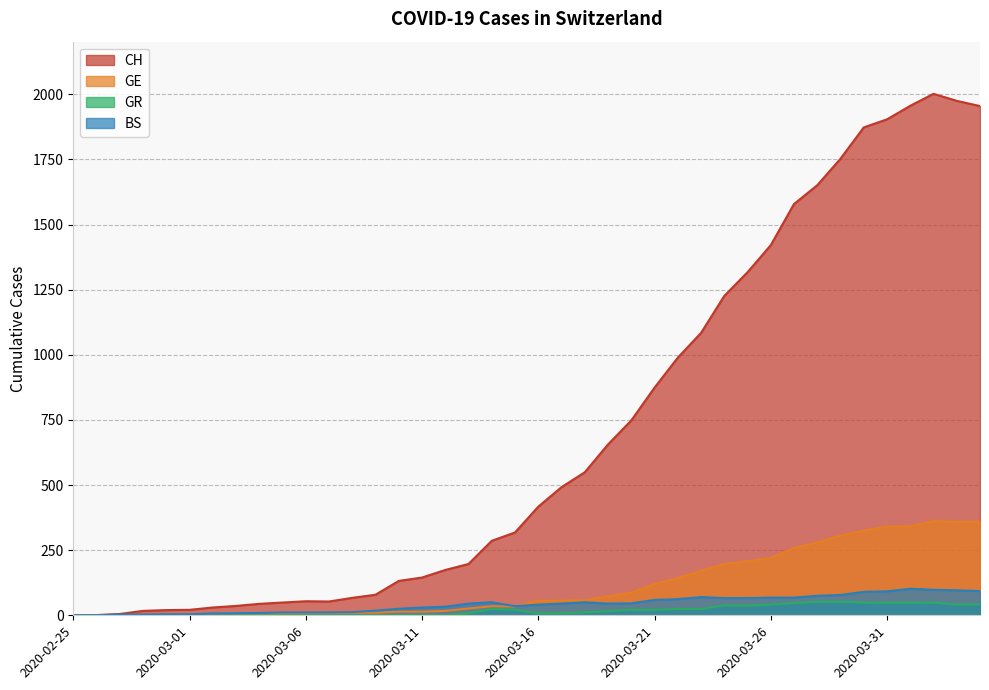

Reading left to right, list all the values displayed in this chart.

CH: 0	1	5	17	20	21	30	36	44	49	54	53	67	79	132	145	174	197	286	318	417	492	549	656	748	874	989	1084	1226	1317	1421	1579	1651	1753	1873	1904	1956	2002	1975	1955
GE: 0	1	1	2	3	3	3	4	4	5	7	7	9	10	14	14	17	26	35	34	56	56	58	73	87	120	143	171	197	208	220	259	280	306	325	341	342	362	359	360
GR: 0	0	0	0	0	0	0	0	0	0	0	0	0	0	0	0	0	8	24	21	8	8	11	16	21	21	24	24	38	37	41	47	52	52	49	48	48	49	41	42
BS: 0	0	3	3	4	4	7	8	9	11	11	11	12	18	25	30	33	45	50	35	41	45	50	45	46	59	62	70	66	66	68	68	75	78	90	92	102	98	96	93